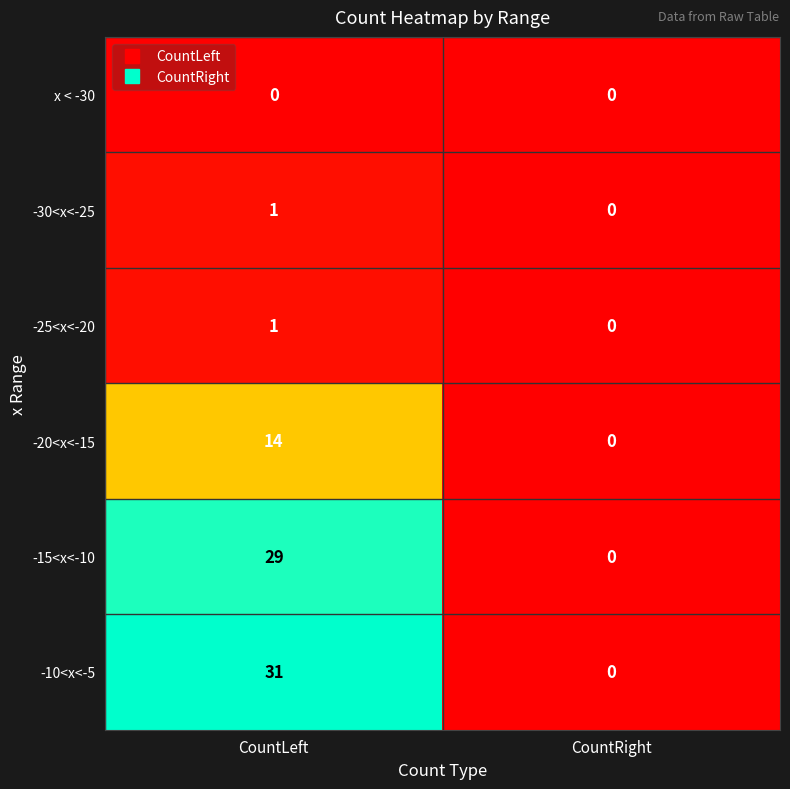

Which series has the largest range (max minus min)?

-10<x<-5